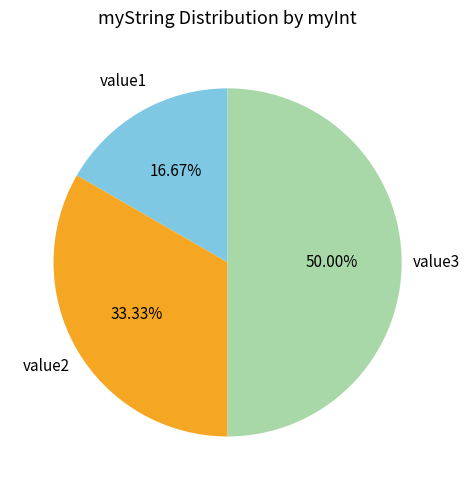

Rank the categories by value from highest to lowest.

value3, value2, value1